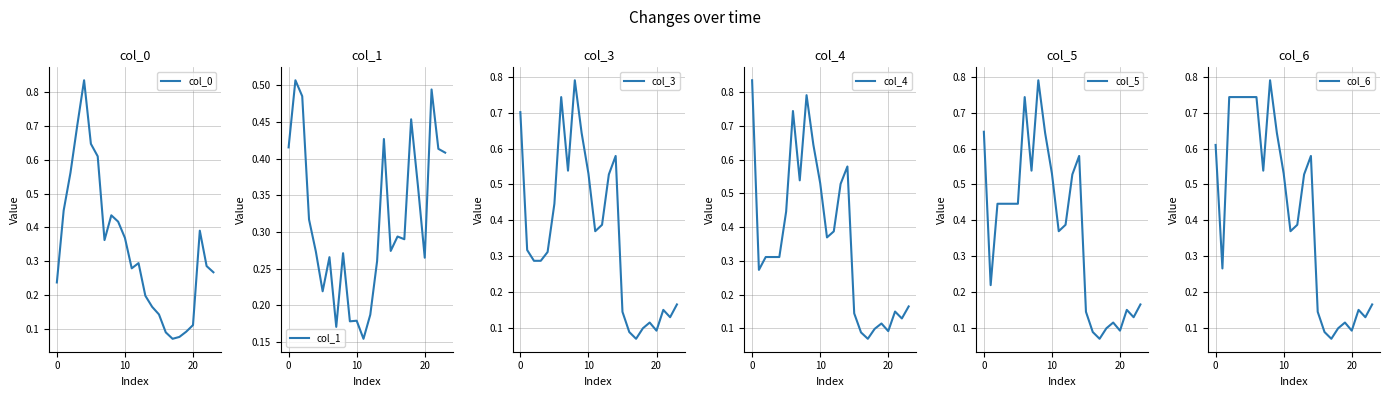

The col_4 series shows 0.1 at 19. True or false?

True